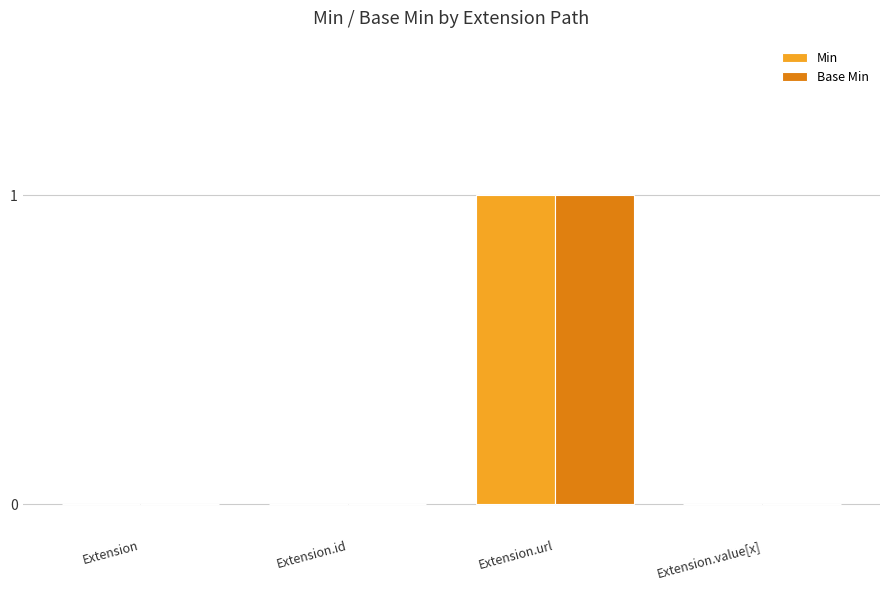

How many distinct data groups are displayed?

2